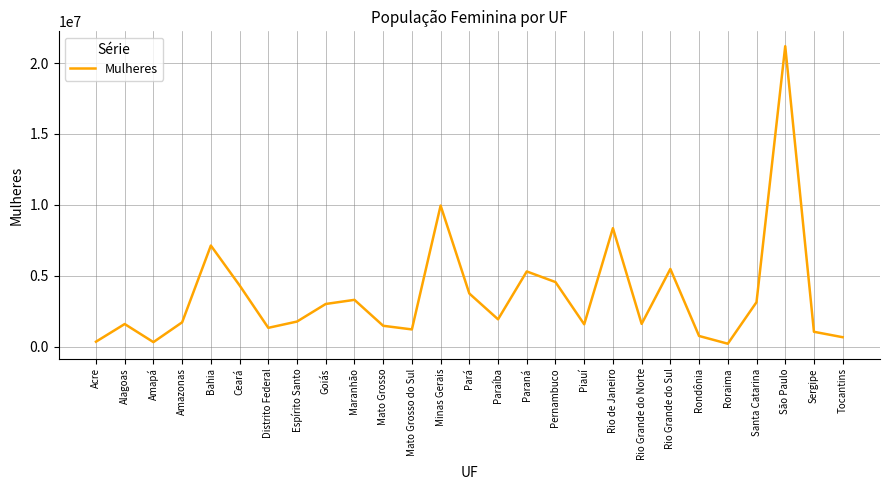

What is the change in value from Ceará to Mato Grosso do Sul?

-3103197